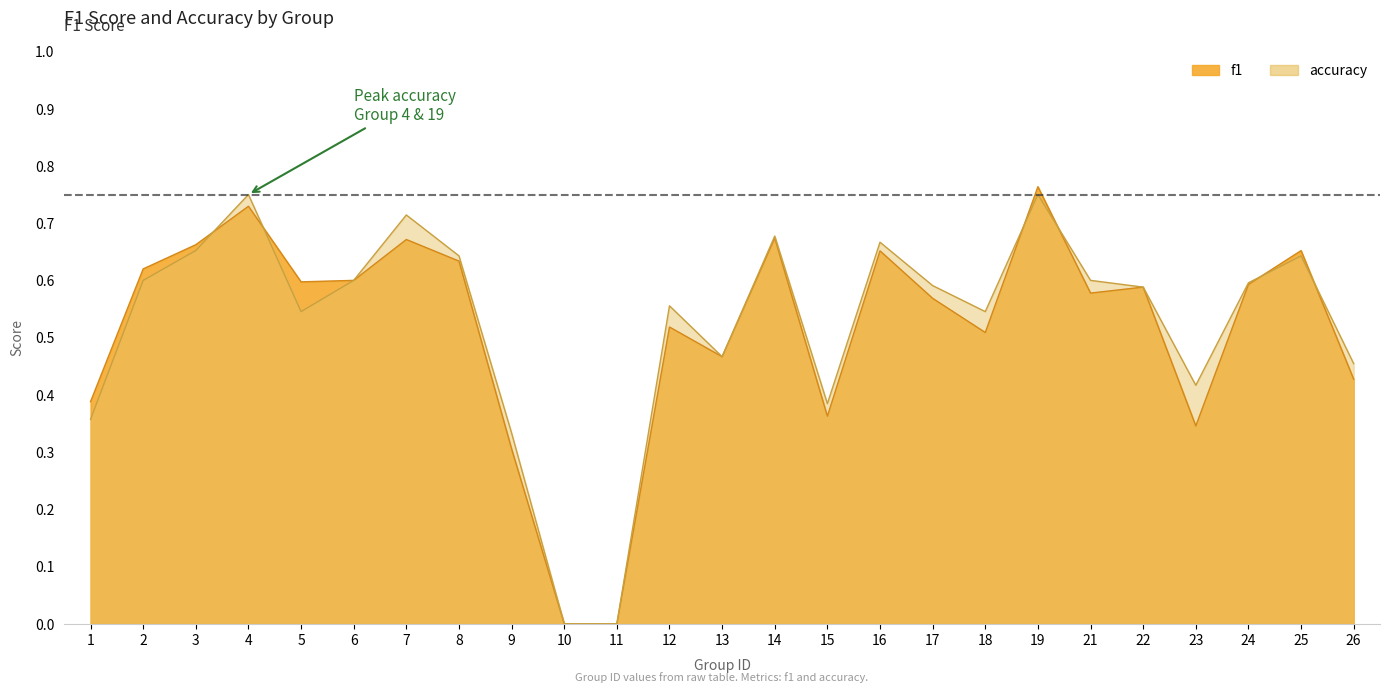

How many times do accuracy and f1 cross each other?

6